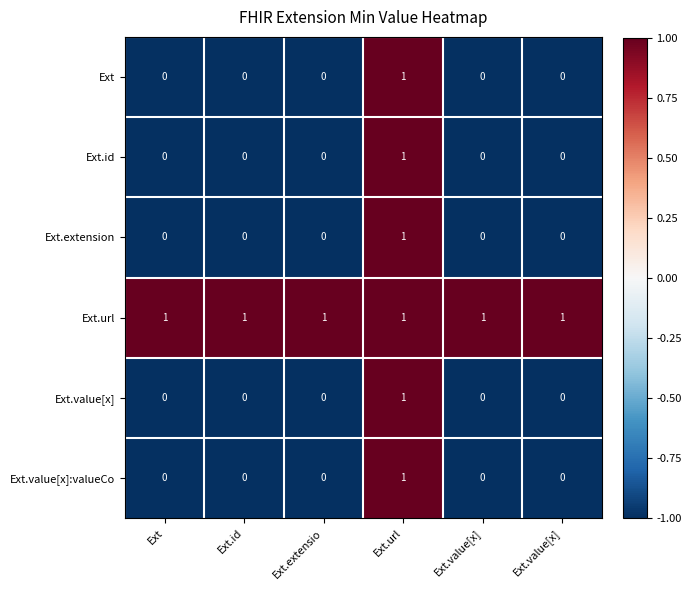

How many data points in Ext.value[x] are above 0?

1